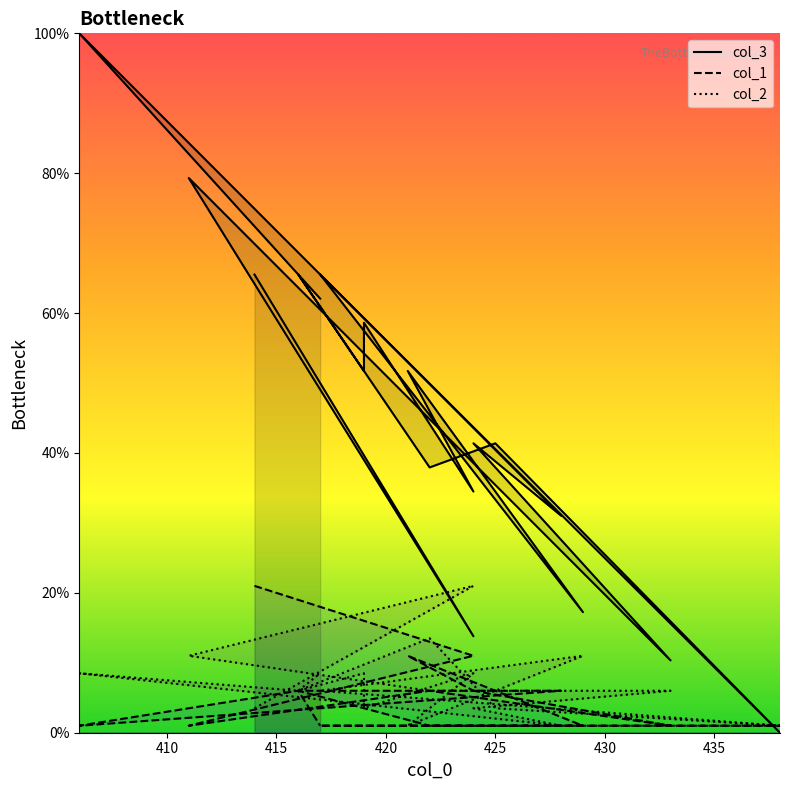

At how many categories does at least one series exceed 43?

11